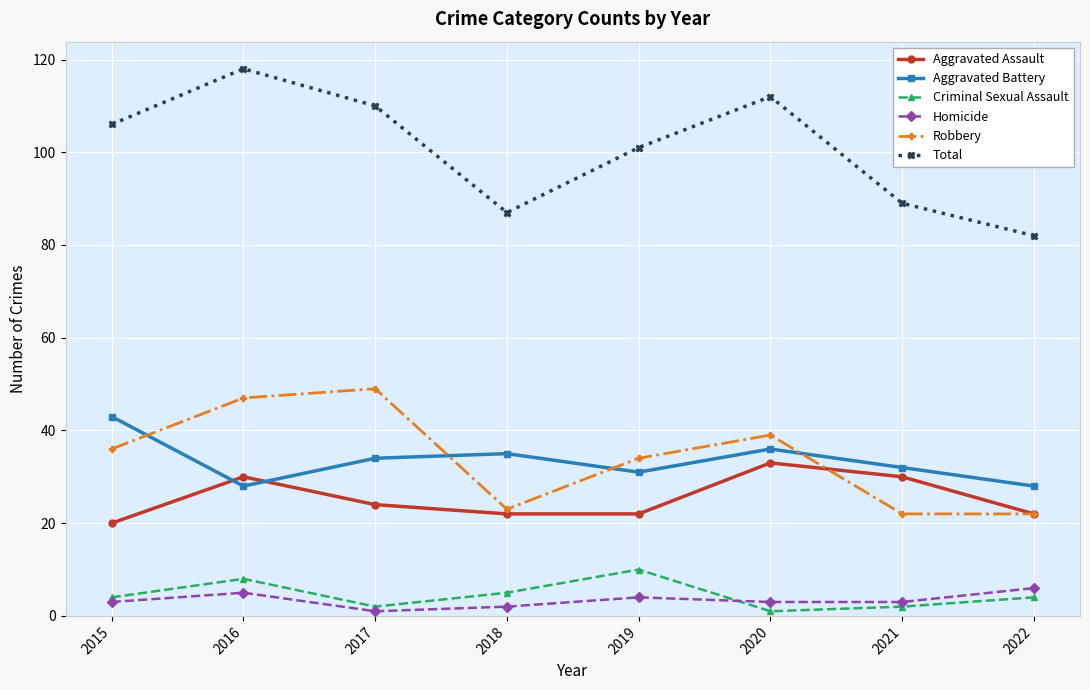

What is the sum of the Aggravated Assault values at 2016 and 2017?

54